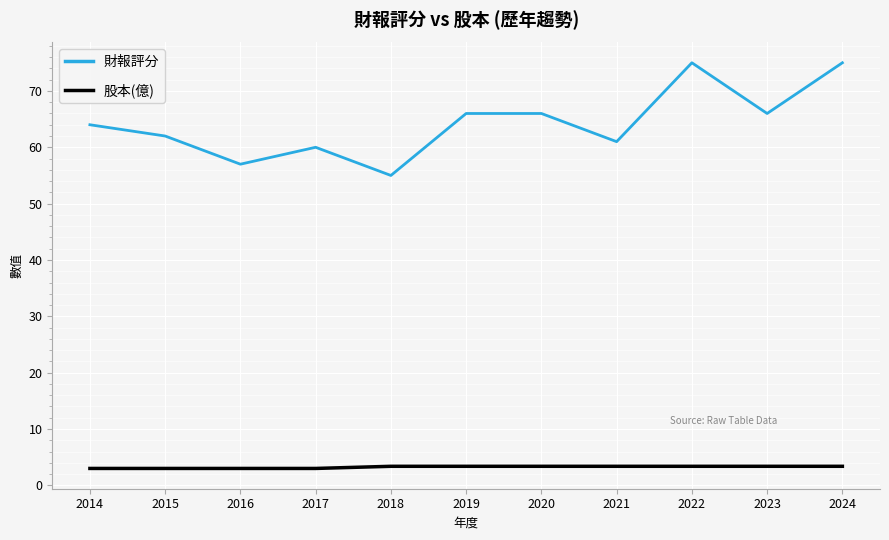

What is the difference between the highest and lowest values at 2016?

54.0